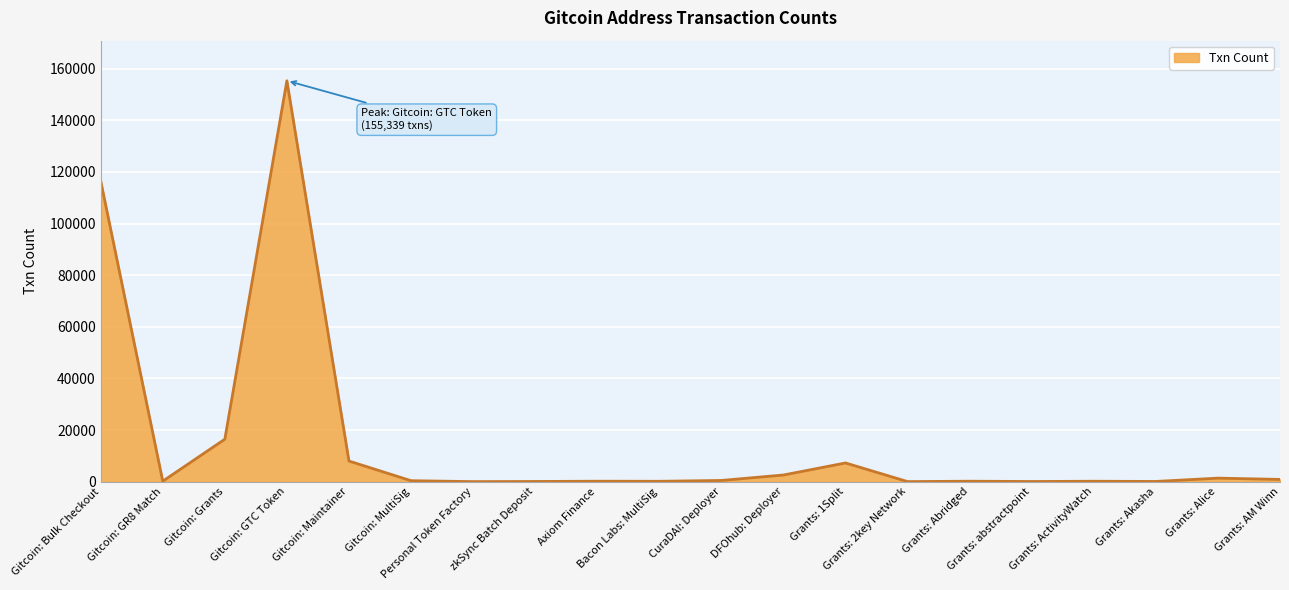

Does the chart have visible grid lines?

Yes